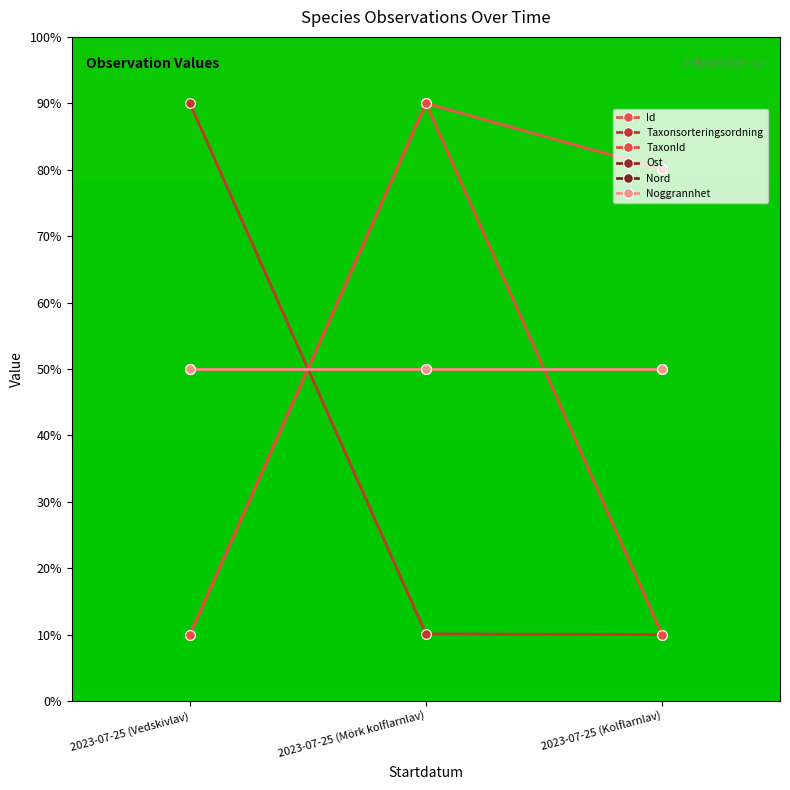

What is the value of the TaxonId point at the 1st from the left?

10.0